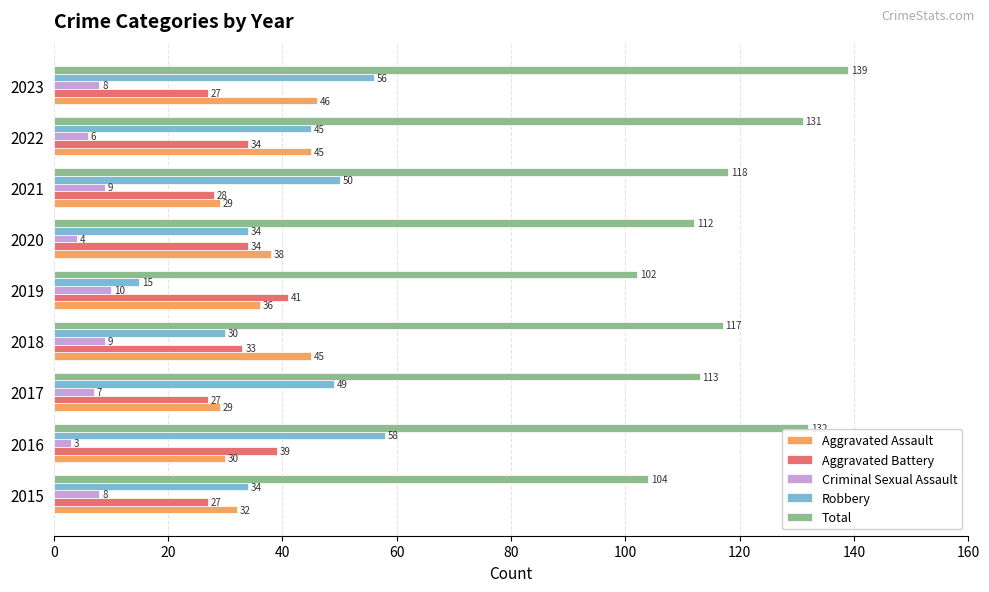

What are all the series names shown in the legend?

Aggravated Assault, Aggravated Battery, Criminal Sexual Assault, Robbery, Total